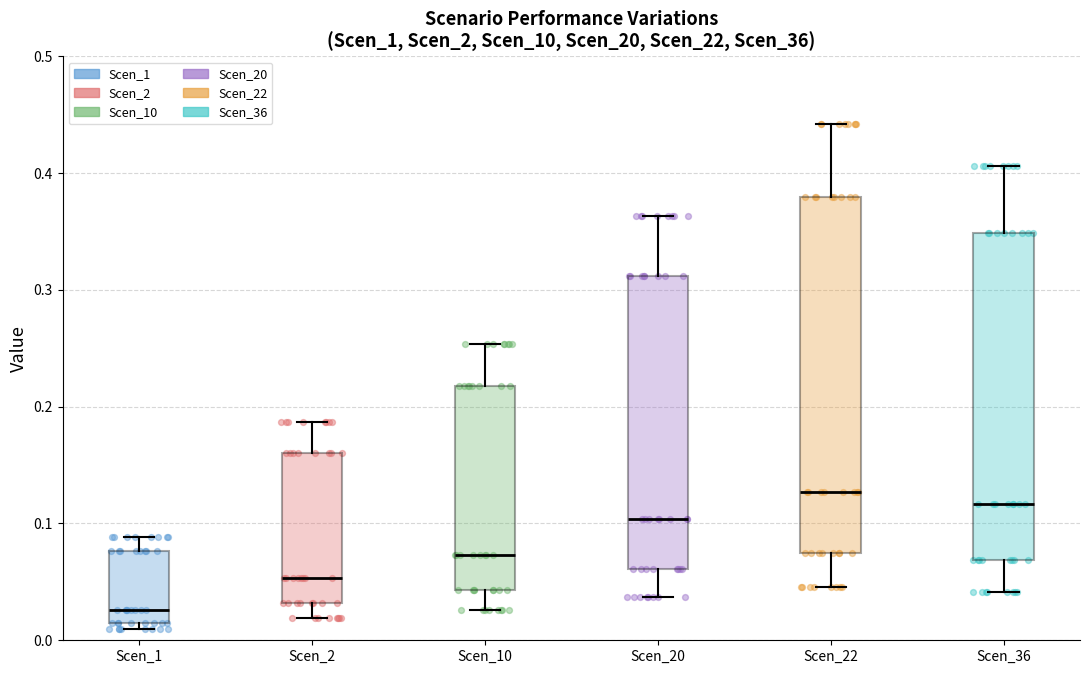

Which box has the lowest median line?

Scen_1